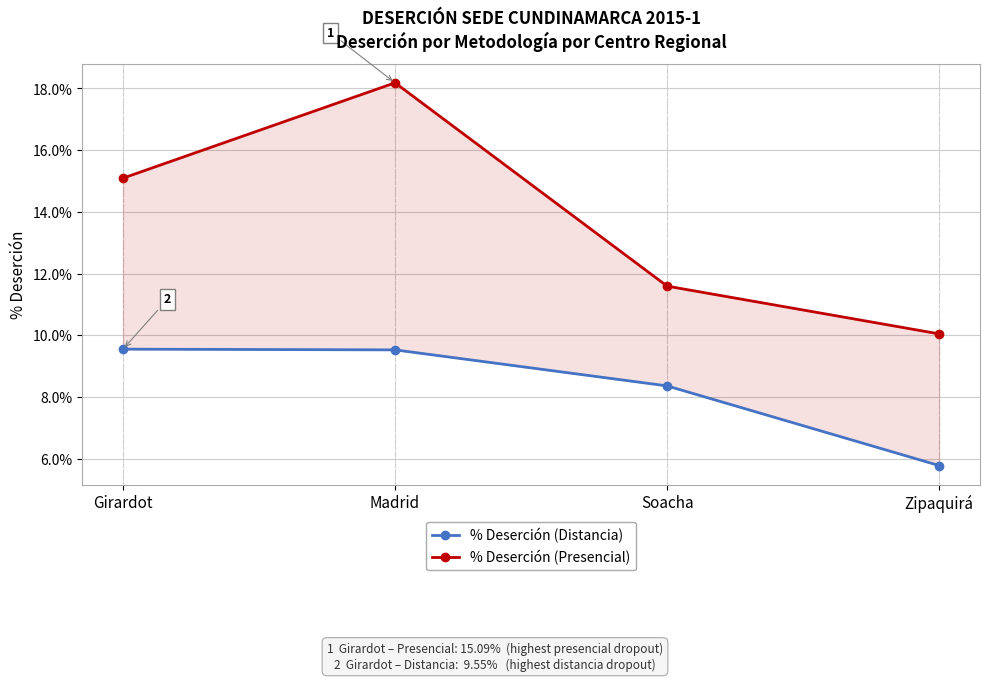

Which series has the largest range (max minus min)?

% Deserción (Presencial)